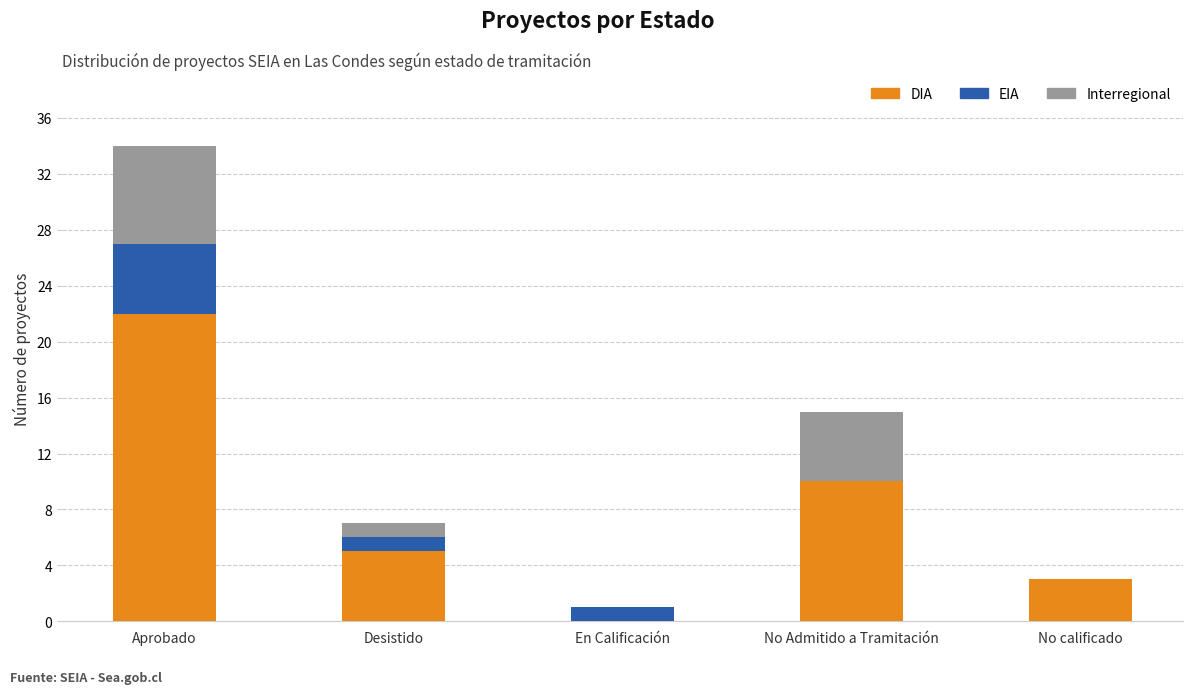

At which label does DIA reach its peak?

Aprobado